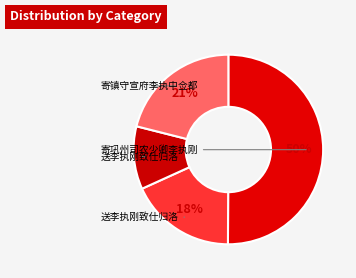

How many slices are in this pie chart?

4